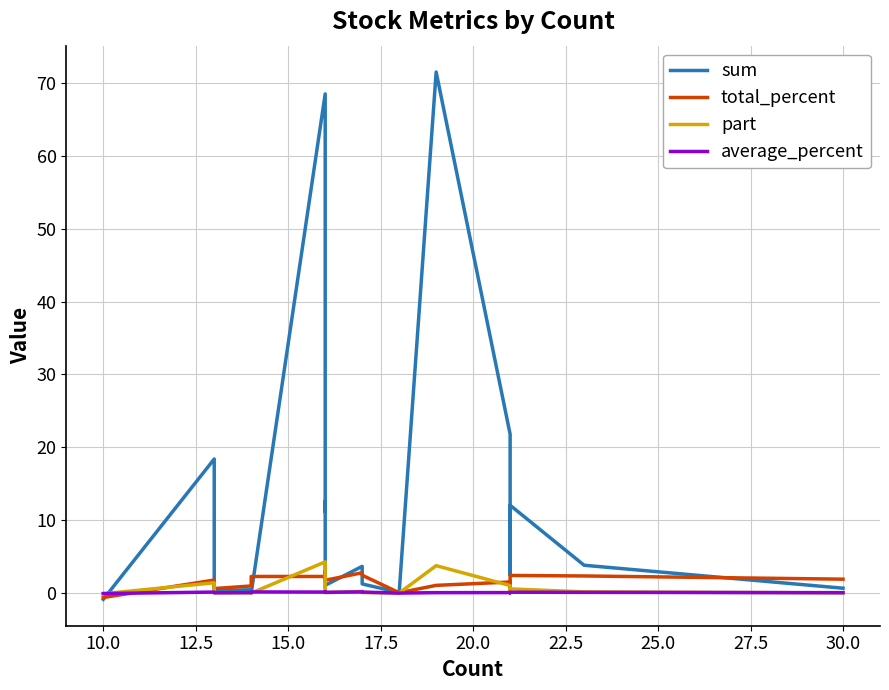

What is the value of the average_percent point at the 6th from the left?

0.1